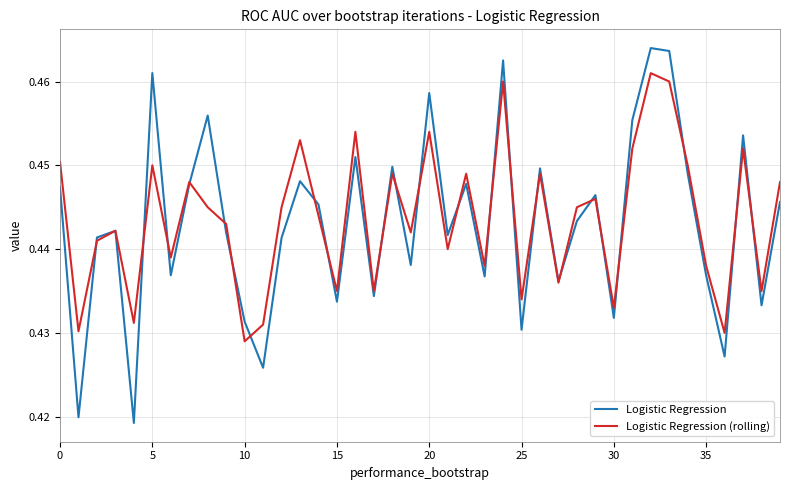

Which series has the largest range (max minus min)?

Logistic Regression